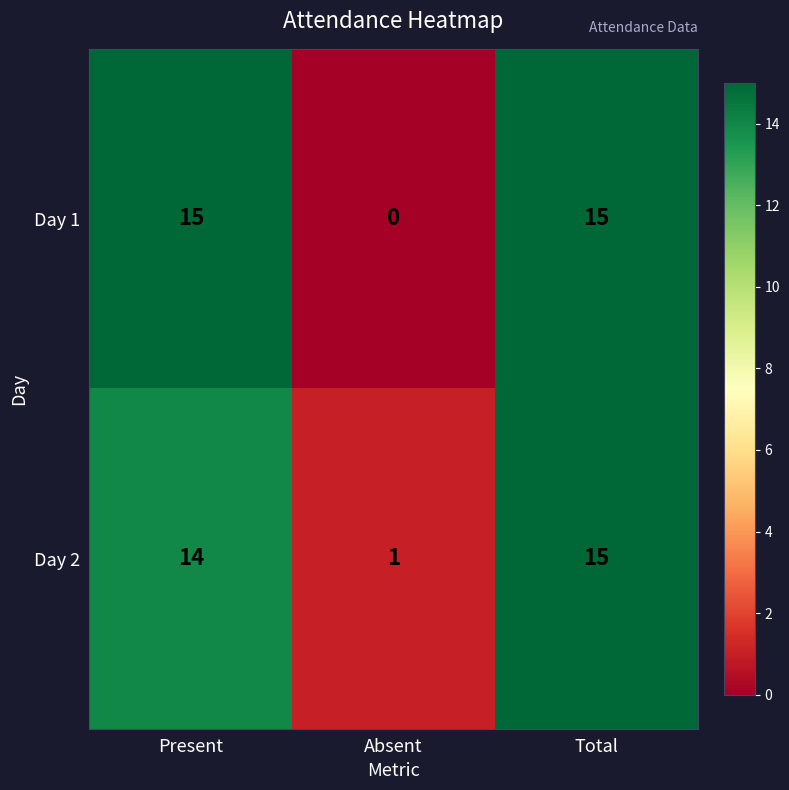

How many series are shown in this chart?

2